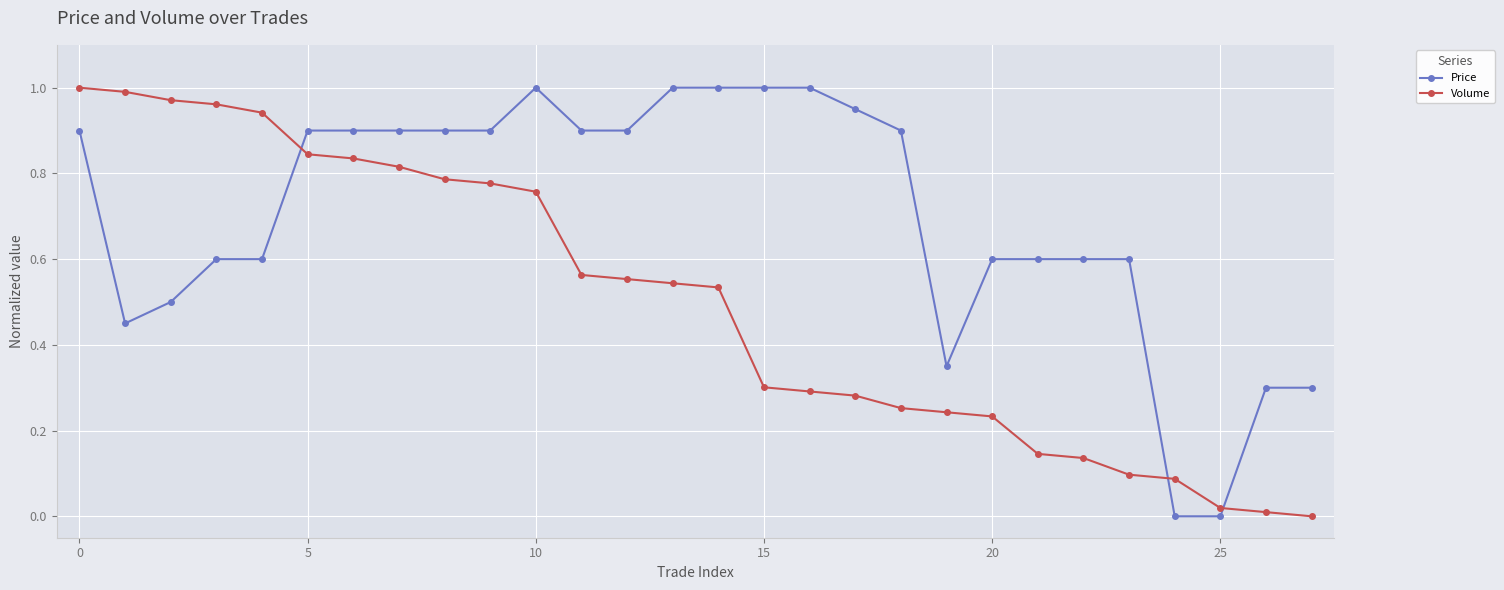

How many times do Price and Volume cross each other?

3